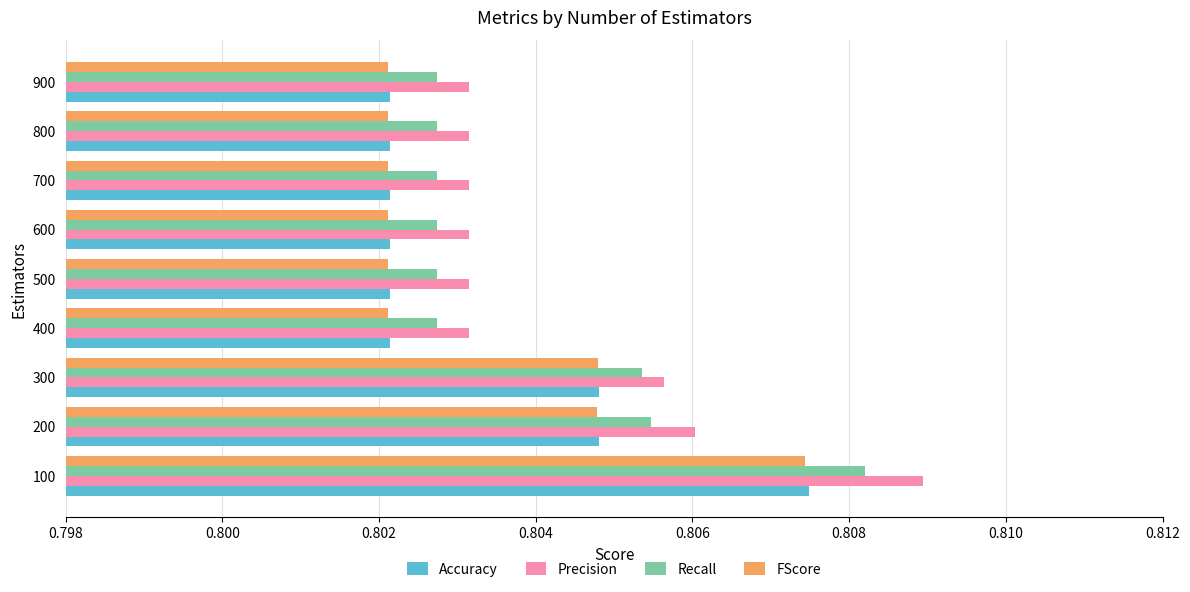

Which series has the largest total across all categories?

Precision